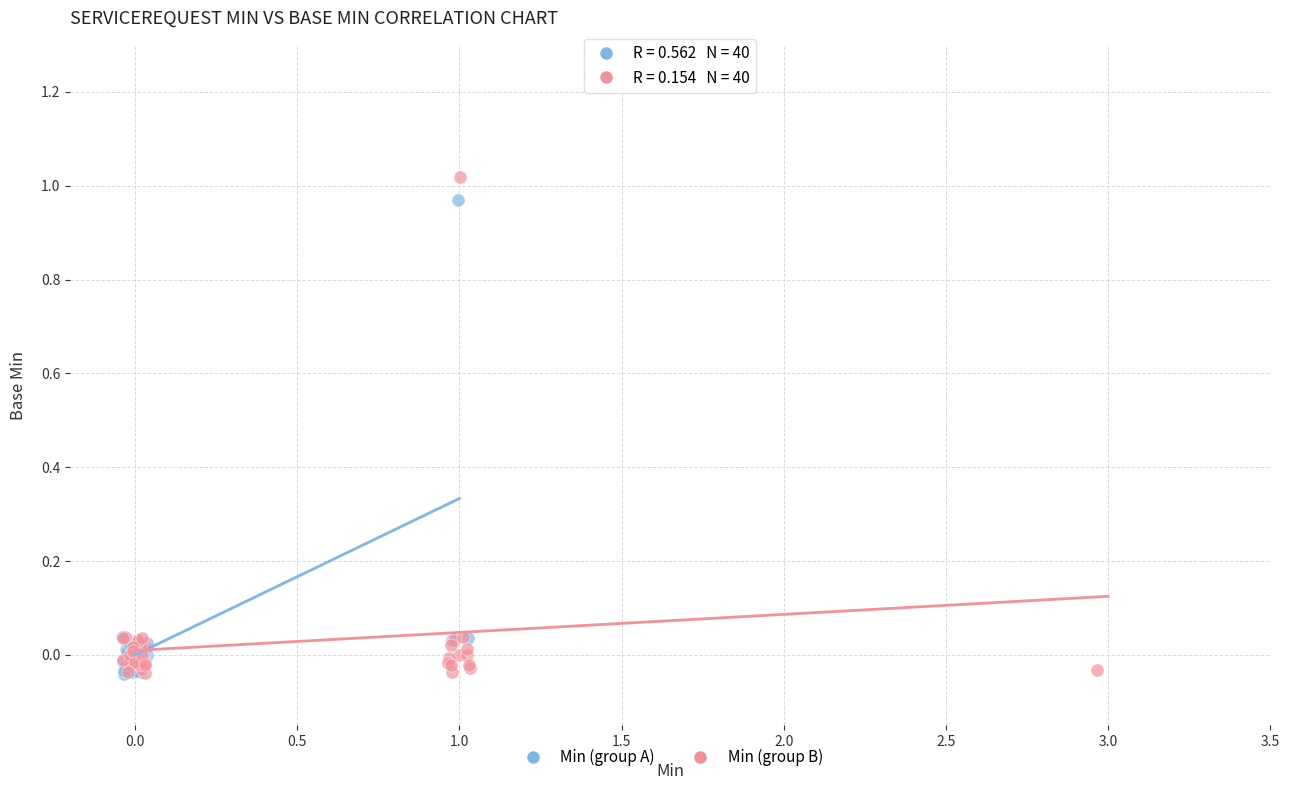

Which series has the widest spread of Y values?

Min (group B)